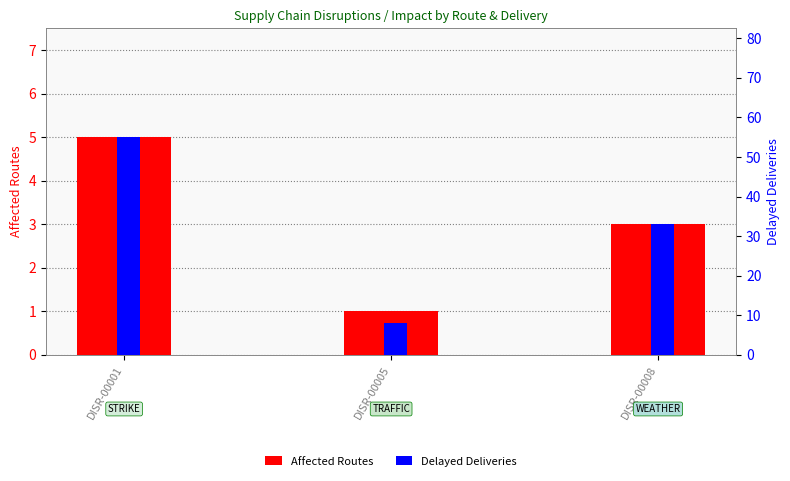

What is the difference between the maximum and minimum values in the Delayed Deliveries series?

47